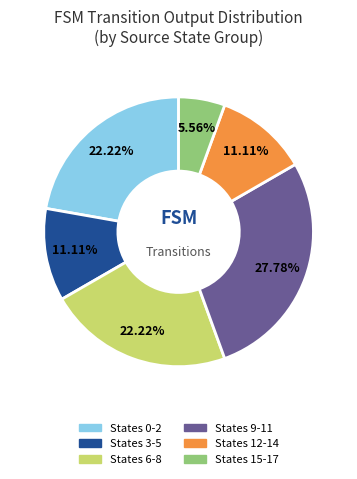

Is the sum of States 12-14 and States 9-11 greater than half?

No